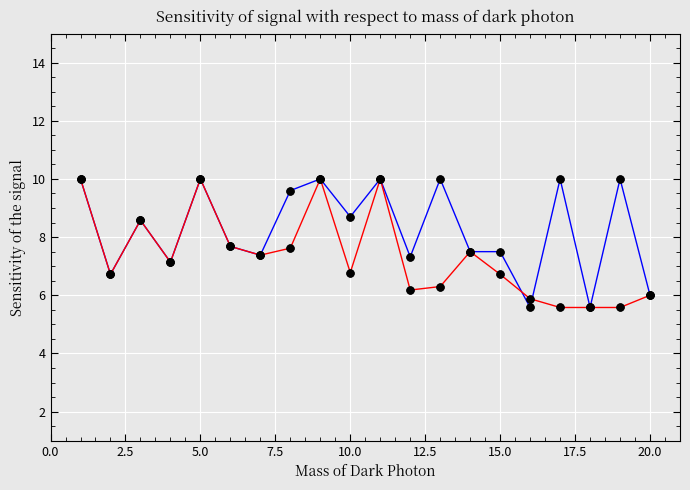

What is the smallest value displayed?

5.6